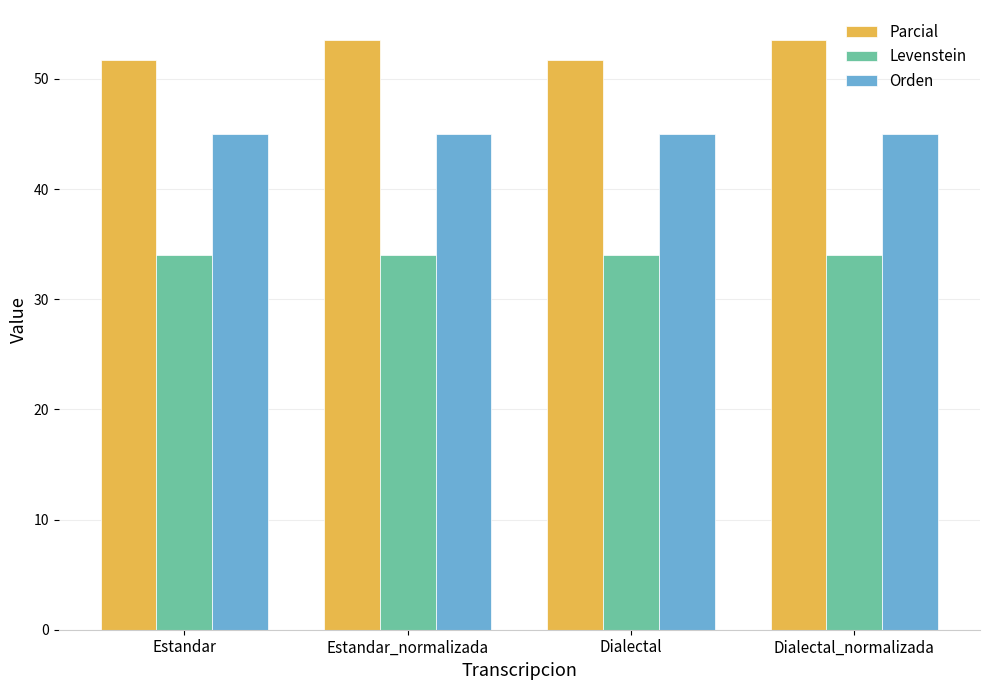

What is the minimum value shown in the chart?

34.0